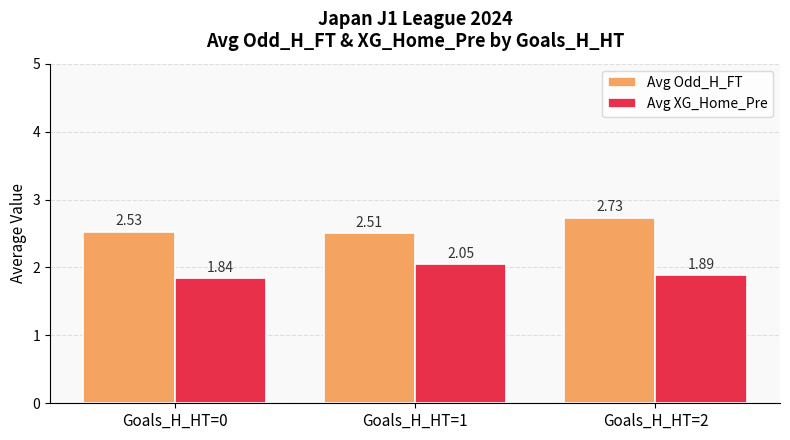

What is the spread (max minus min) of values at Goals_H_HT=1?

0.5